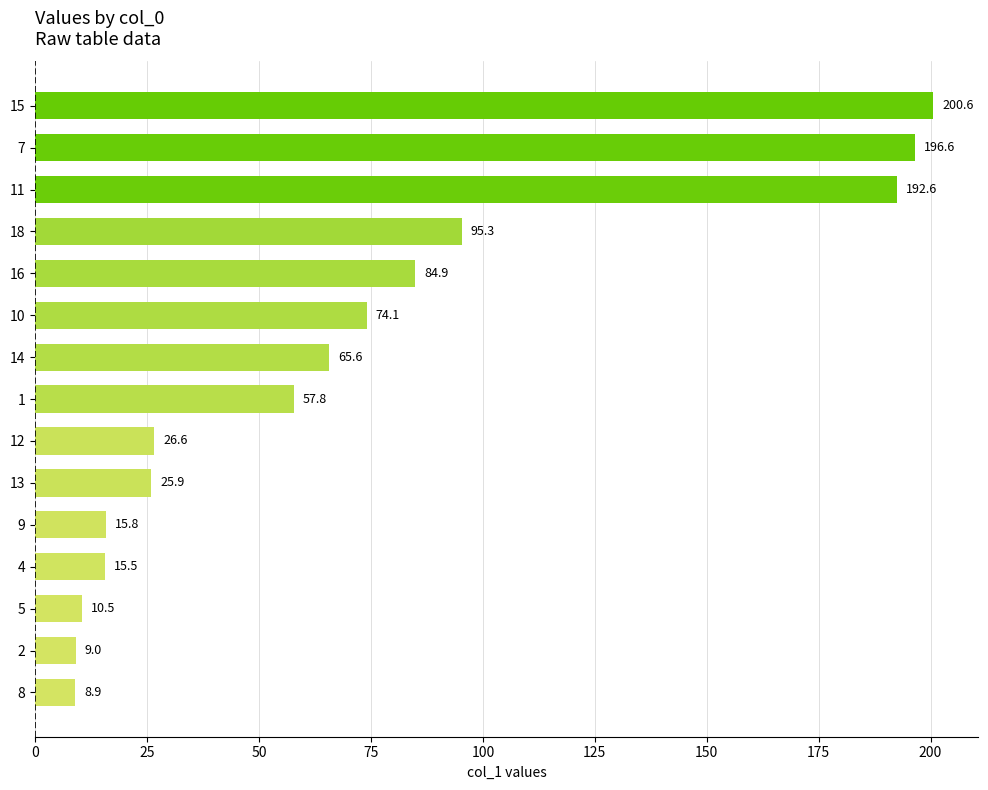

Reading top to bottom, list all the values displayed in this chart.

15=200.6	7=196.6	11=192.6	18=95.3	16=84.9	10=74.1	14=65.6	1=57.8	12=26.6	13=25.9	9=15.8	4=15.5	5=10.5	2=9.0	8=8.9